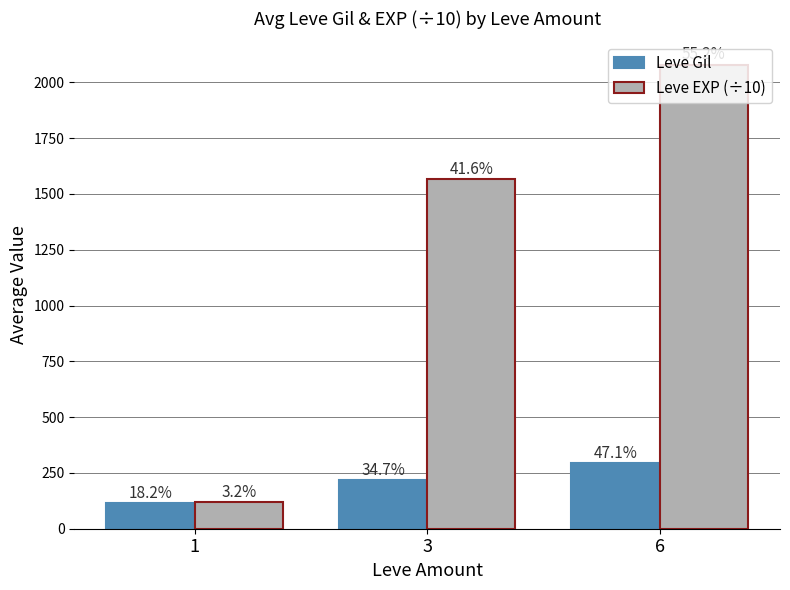

Reading left to right, list all the values displayed in this chart.

Leve Gil: 113.3	216.5	293.4
Leve EXP (÷10): 121.3	1568.6	2079.7